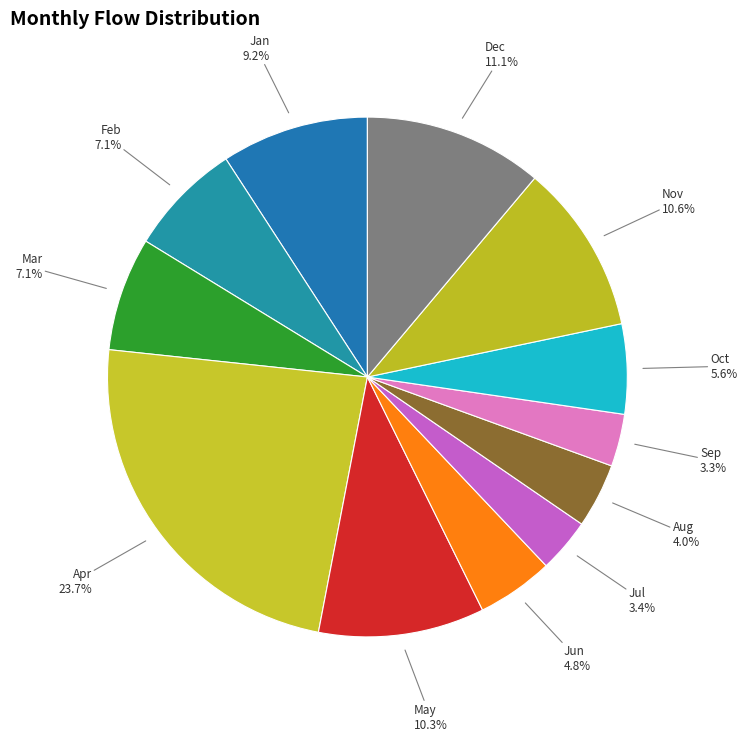

To the nearest percent, what is the average slice percentage?

8%